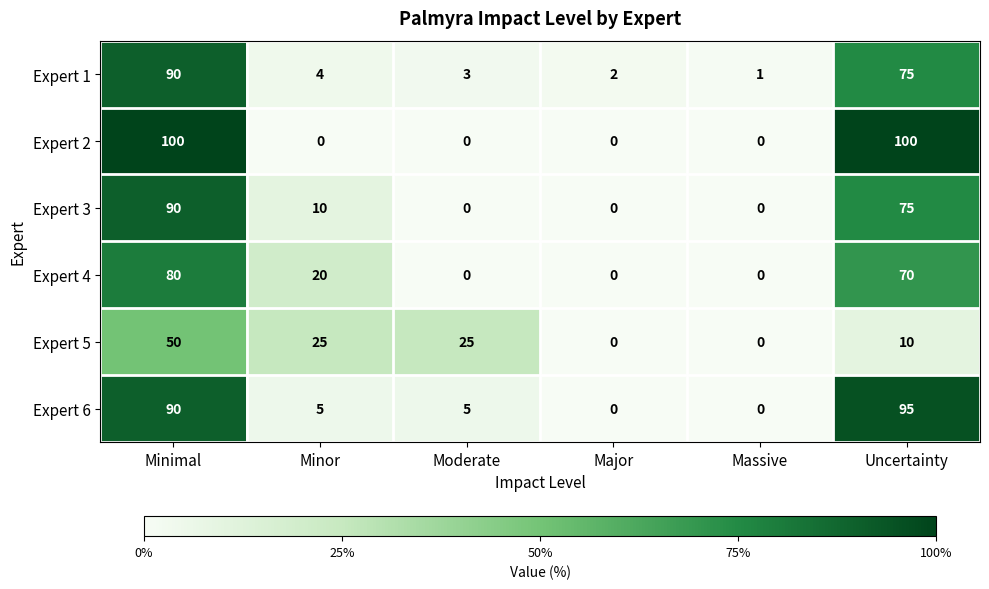

At which category is the sum across all series the highest?

Minimal